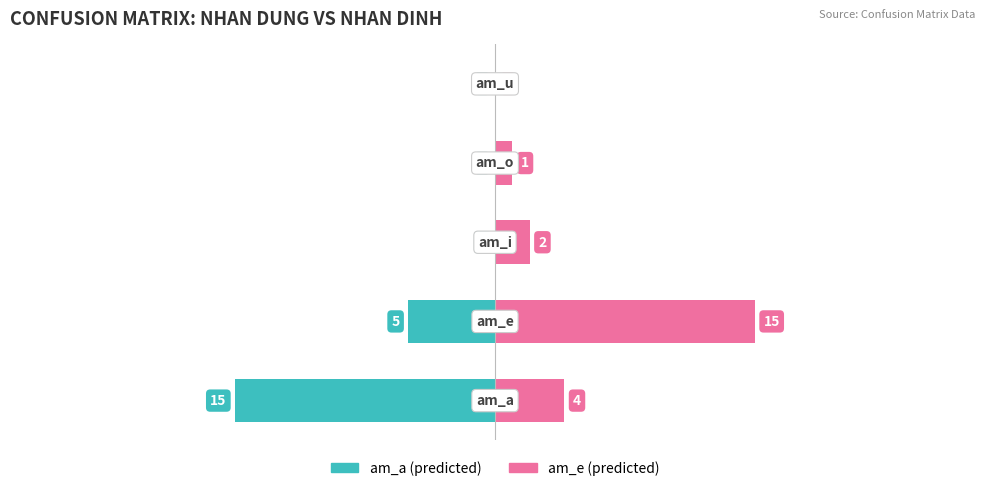

Reading left to right, transcribe all the data shown in this chart.

am_a: -15	-5	0	0	0
am_e: 4	15	2	1	0